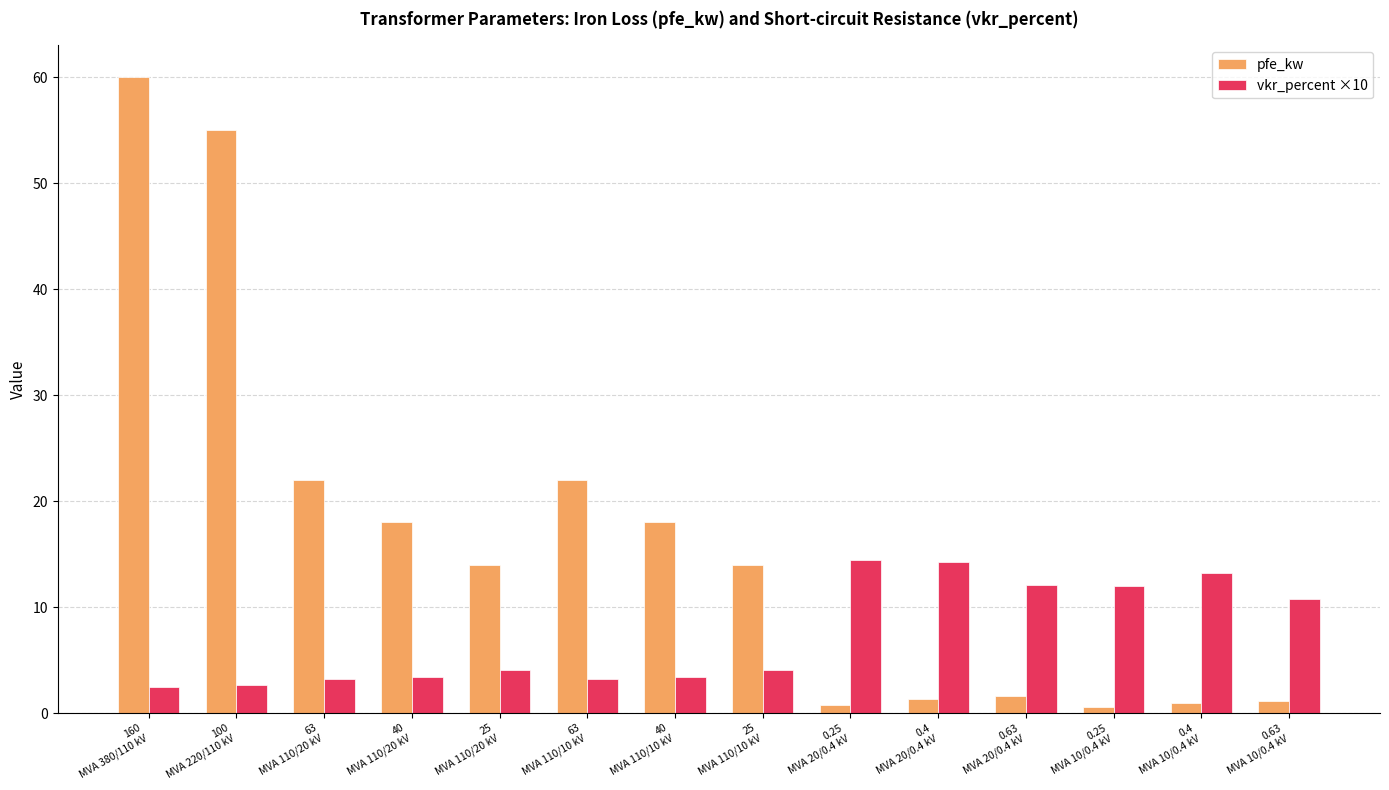

Which series has the largest total across all categories?

pfe_kw